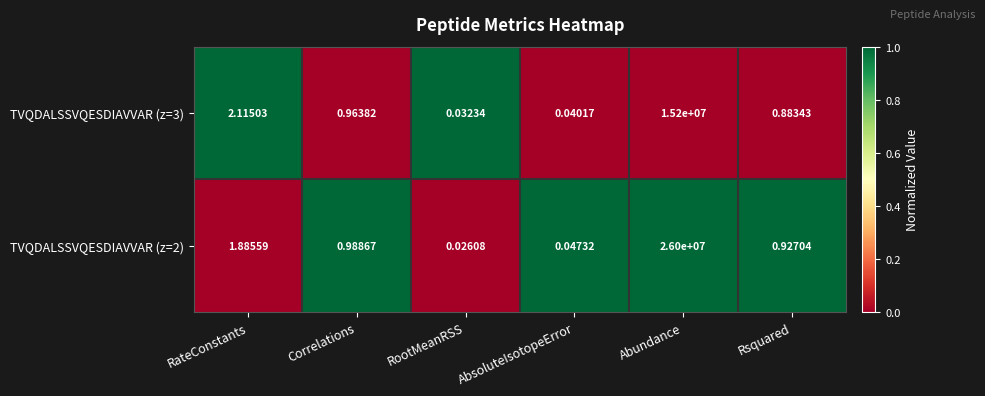

At which label is TVQDALSSVQESDIAVVAR (z=2) closest to 13000000?

RateConstants